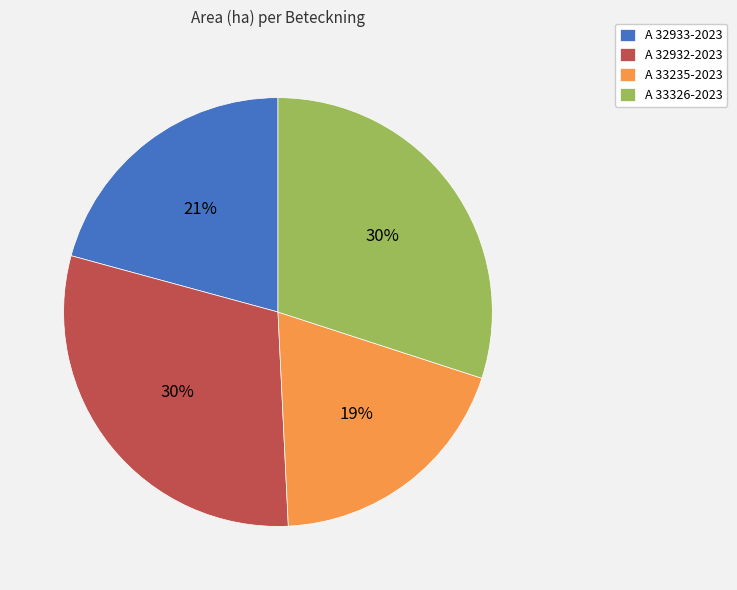

Is there a majority slice in this chart?

No